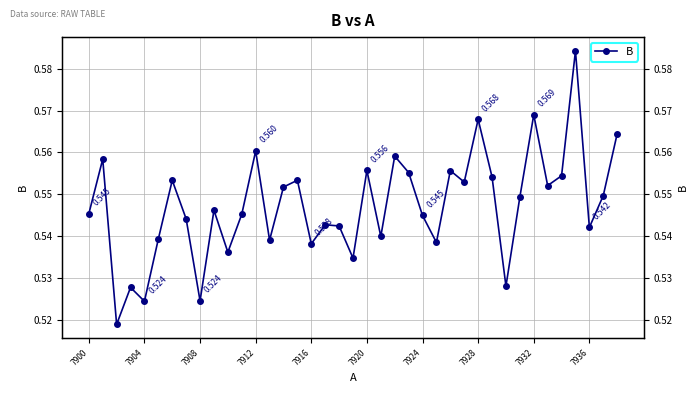

Count the number of categories in the chart.

39